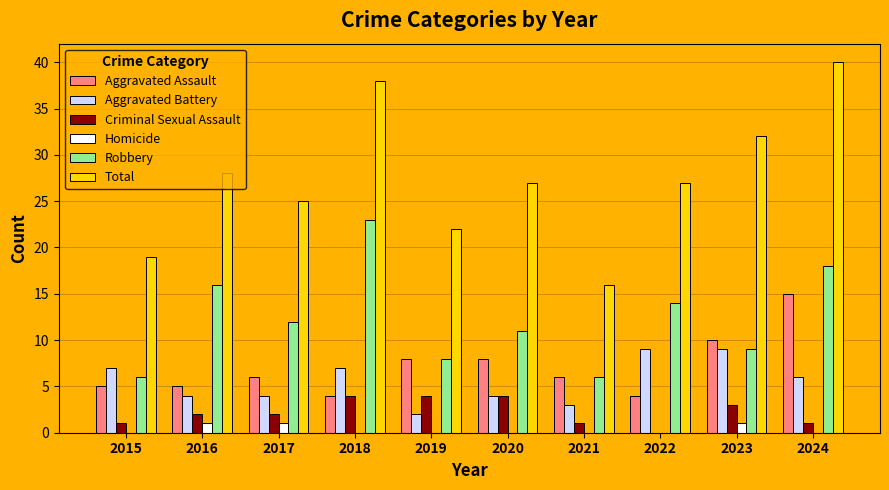

What are all the series names shown in the legend?

Aggravated Assault, Aggravated Battery, Criminal Sexual Assault, Homicide, Robbery, Total